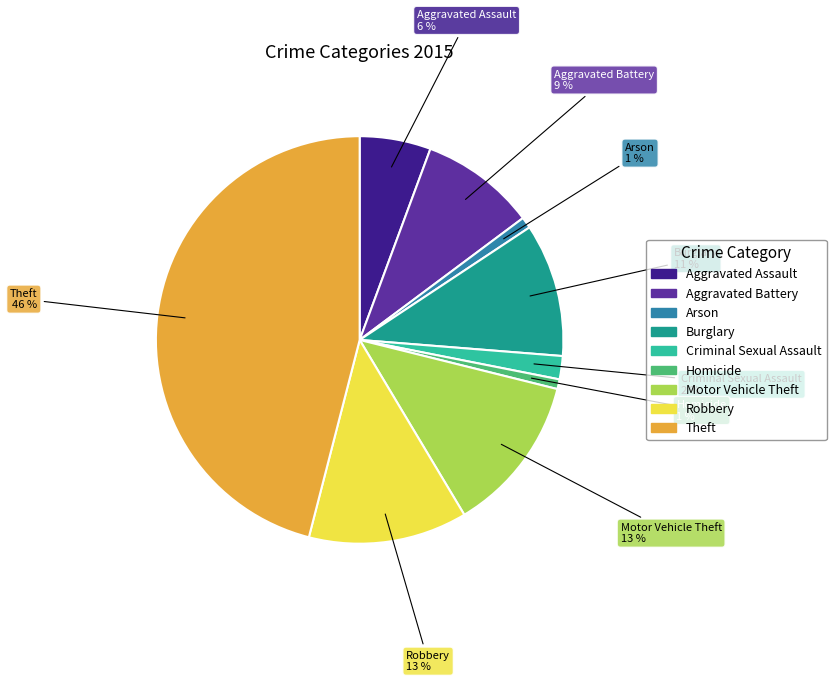

True or false: Burglary accounts for 11% of the total.

True